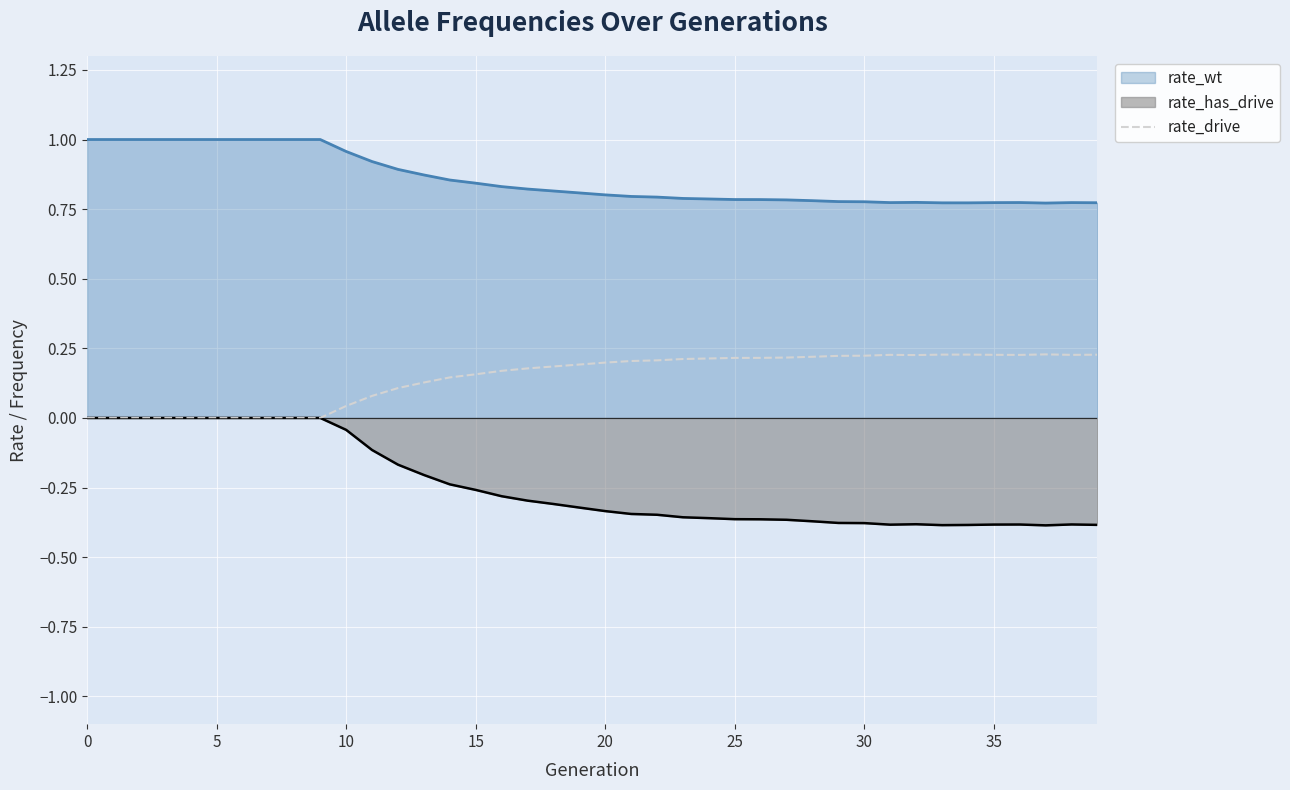

How many interior local peaks (higher than both neighbors) does the data have?

3